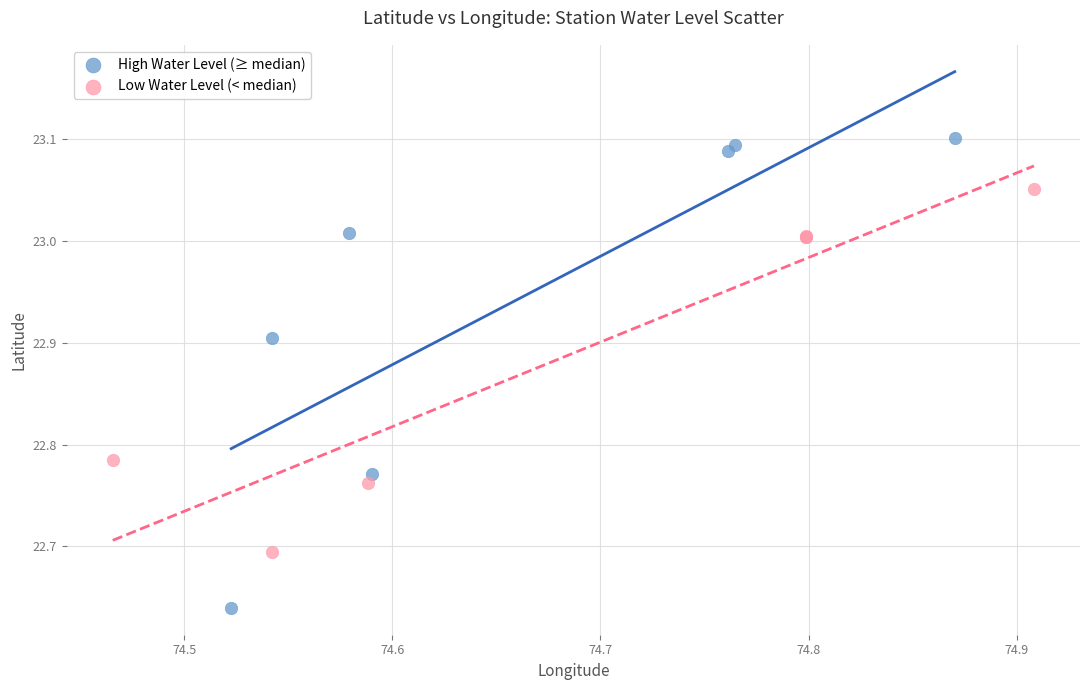

Which series contains the highest Y value?

High Water Level (≥ median)